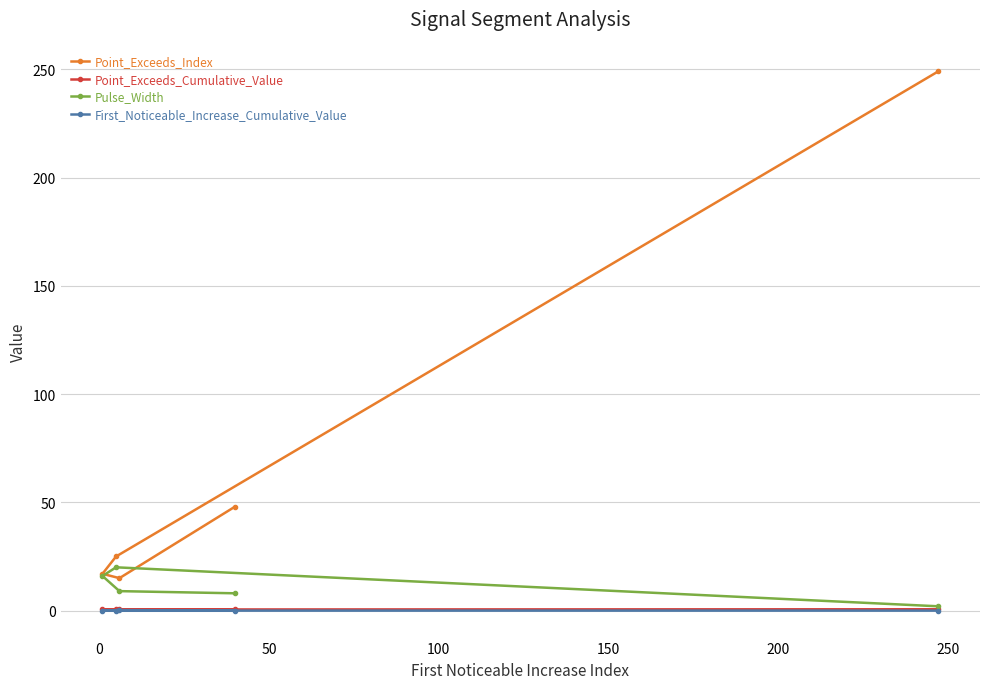

Which series has the largest total across all categories?

Point_Exceeds_Index